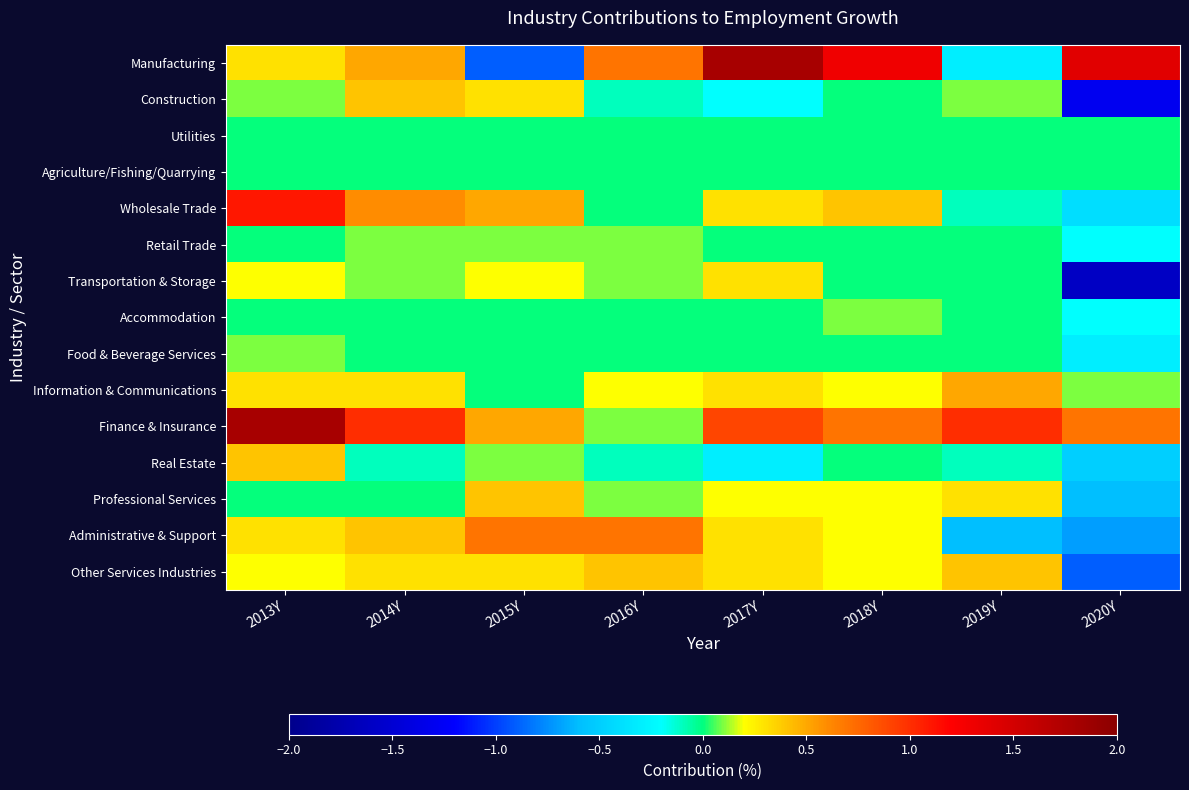

Reading left to right, what are all the values shown in this chart?

Manufacturing: 2013Y=0.3	2014Y=0.5	2015Y=-0.9	2016Y=0.7	2017Y=1.8	2018Y=1.3	2019Y=-0.3	2020Y=1.4
Construction: 2013Y=0.1	2014Y=0.4	2015Y=0.3	2016Y=-0.1	2017Y=-0.2	2018Y=0.0	2019Y=0.1	2020Y=-1.3
Utilities: 2013Y=0.0	2014Y=0.0	2015Y=0.0	2016Y=0.0	2017Y=0.0	2018Y=0.0	2019Y=0.0	2020Y=0.0
Agriculture/Fishing/Quarrying: 2013Y=0.0	2014Y=0.0	2015Y=0.0	2016Y=0.0	2017Y=0.0	2018Y=0.0	2019Y=0.0	2020Y=0.0
Wholesale Trade: 2013Y=1.1	2014Y=0.6	2015Y=0.5	2016Y=0.0	2017Y=0.3	2018Y=0.4	2019Y=-0.1	2020Y=-0.4
Retail Trade: 2013Y=0.0	2014Y=0.1	2015Y=0.1	2016Y=0.1	2017Y=0.0	2018Y=0.0	2019Y=0.0	2020Y=-0.2
Transportation & Storage: 2013Y=0.2	2014Y=0.1	2015Y=0.2	2016Y=0.1	2017Y=0.3	2018Y=0.0	2019Y=0.0	2020Y=-1.6
Accommodation: 2013Y=0.0	2014Y=0.0	2015Y=0.0	2016Y=0.0	2017Y=0.0	2018Y=0.1	2019Y=0.0	2020Y=-0.2
Food & Beverage Services: 2013Y=0.1	2014Y=0.0	2015Y=0.0	2016Y=0.0	2017Y=0.0	2018Y=0.0	2019Y=0.0	2020Y=-0.3
Information & Communications: 2013Y=0.3	2014Y=0.3	2015Y=0.0	2016Y=0.2	2017Y=0.3	2018Y=0.2	2019Y=0.5	2020Y=0.1
Finance & Insurance: 2013Y=1.8	2014Y=1.0	2015Y=0.5	2016Y=0.1	2017Y=0.9	2018Y=0.7	2019Y=1.0	2020Y=0.7
Real Estate: 2013Y=0.4	2014Y=-0.1	2015Y=0.1	2016Y=-0.1	2017Y=-0.3	2018Y=0.0	2019Y=-0.1	2020Y=-0.5
Professional Services: 2013Y=0.0	2014Y=0.0	2015Y=0.4	2016Y=0.1	2017Y=0.2	2018Y=0.2	2019Y=0.3	2020Y=-0.6
Administrative & Support: 2013Y=0.3	2014Y=0.4	2015Y=0.7	2016Y=0.7	2017Y=0.3	2018Y=0.2	2019Y=-0.6	2020Y=-0.7
Other Services Industries: 2013Y=0.2	2014Y=0.3	2015Y=0.3	2016Y=0.4	2017Y=0.3	2018Y=0.2	2019Y=0.4	2020Y=-0.9